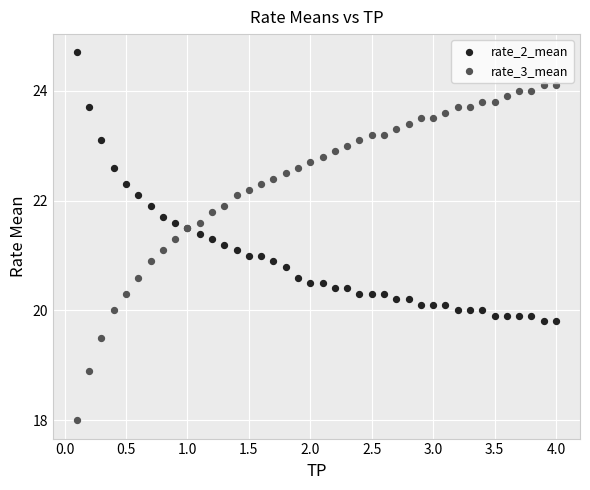

What are all the series names shown in the legend?

rate_2_mean, rate_3_mean